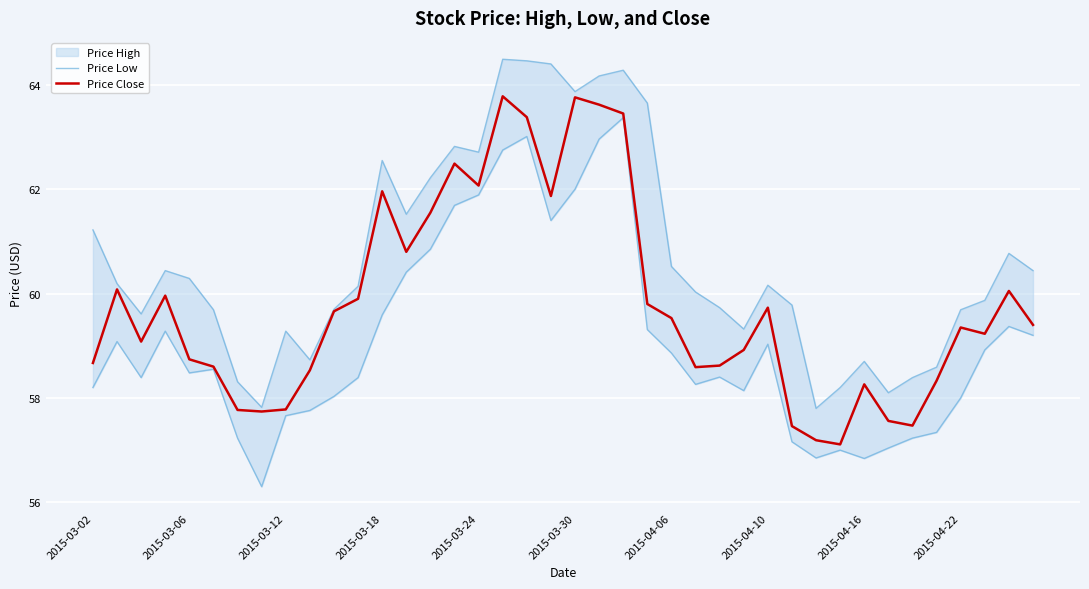

What is the minimum value for Price Close?

57.1